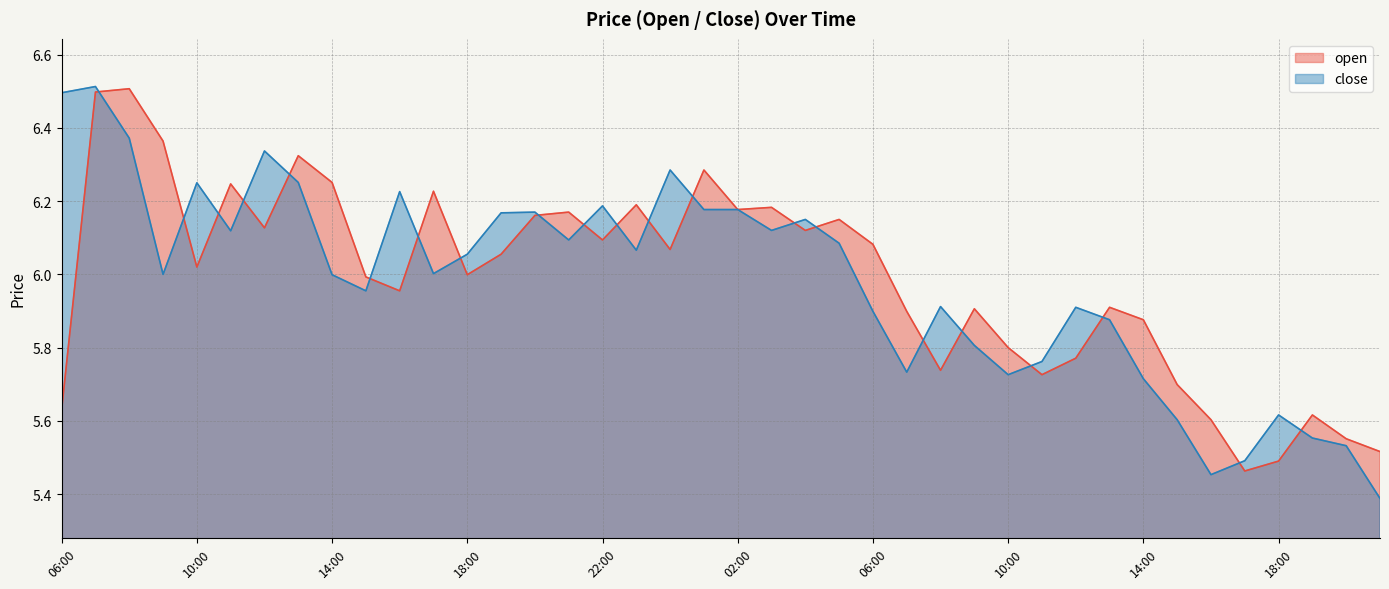

What is the difference between the second highest and minimum values in the open series?

1.0